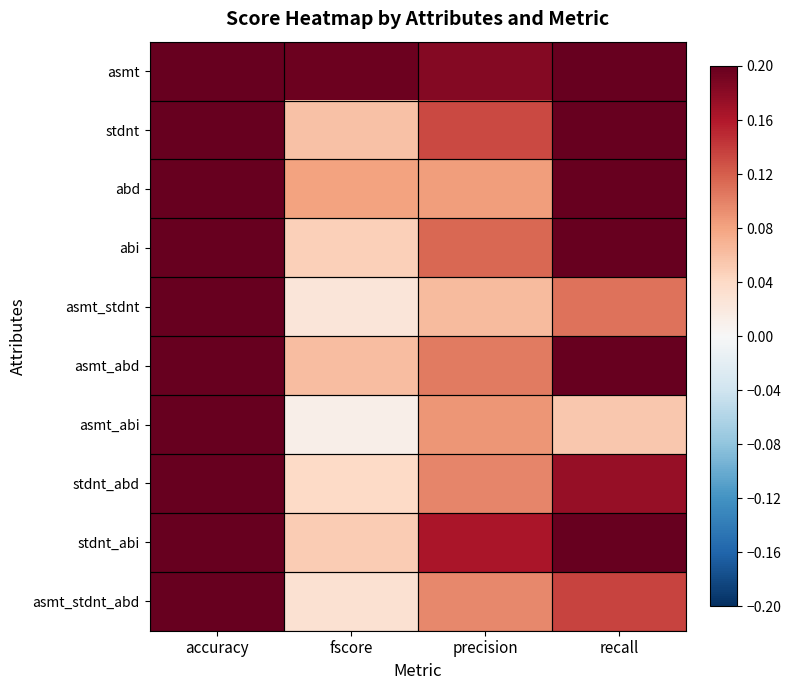

What value does the stdnt_abi series have at recall?

0.2